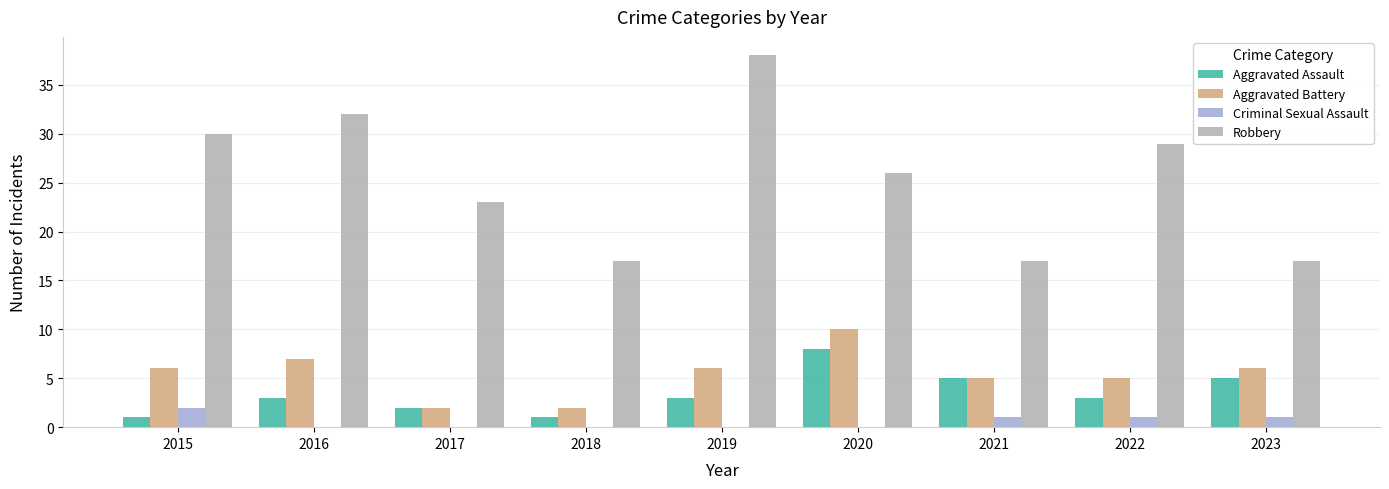

What are all the series names shown in the legend?

Aggravated Assault, Aggravated Battery, Criminal Sexual Assault, Robbery